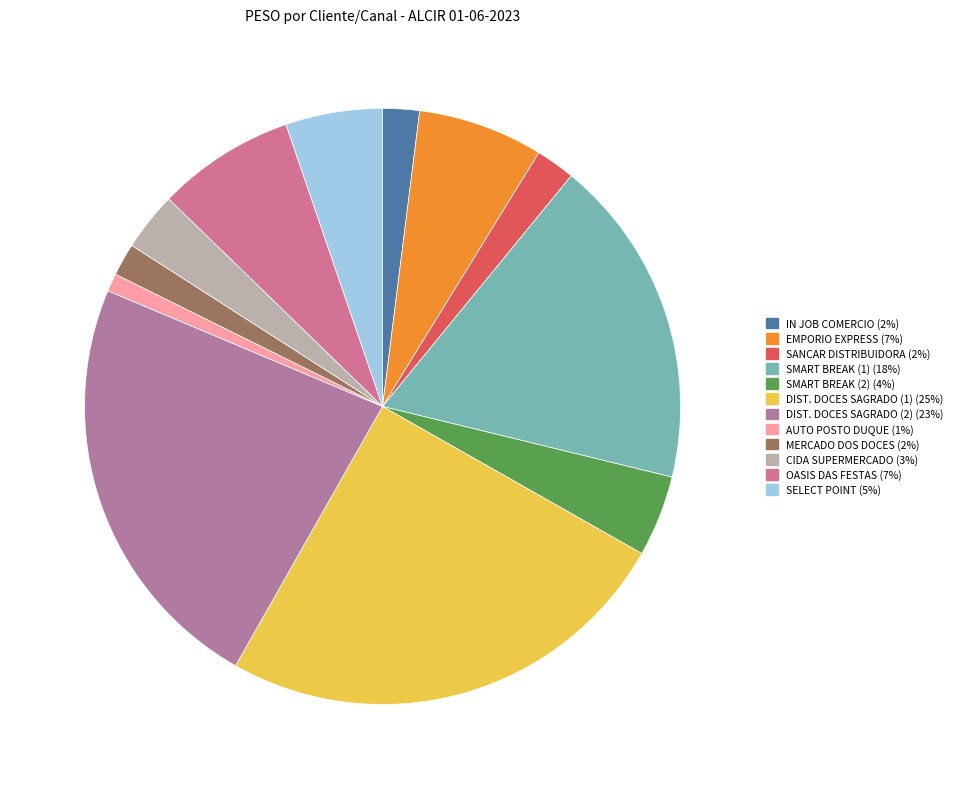

To the nearest percent, what is the difference between the largest and smallest slice percentages?

24%